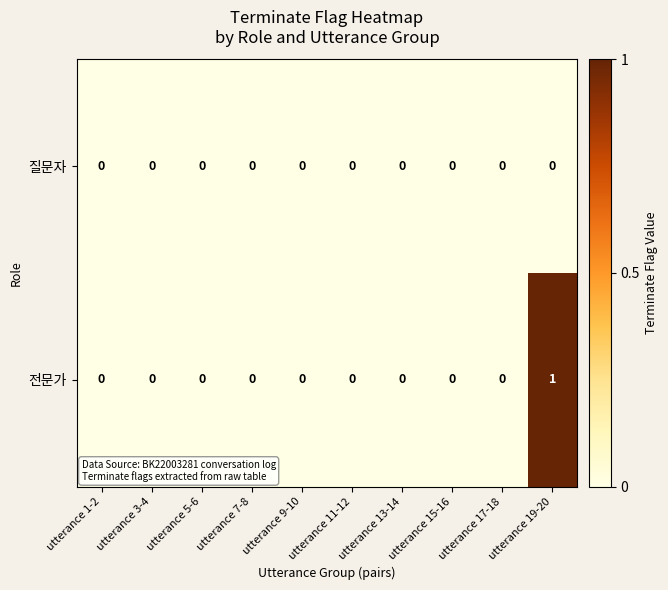

How many data points does each series have?

10